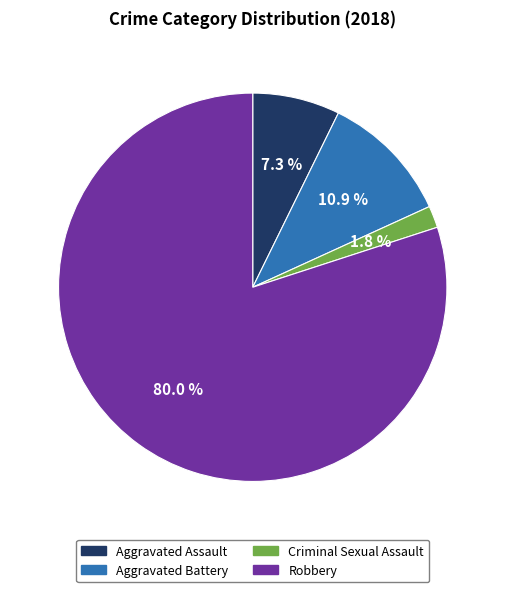

How much of the chart is everything except Robbery?

20.0%